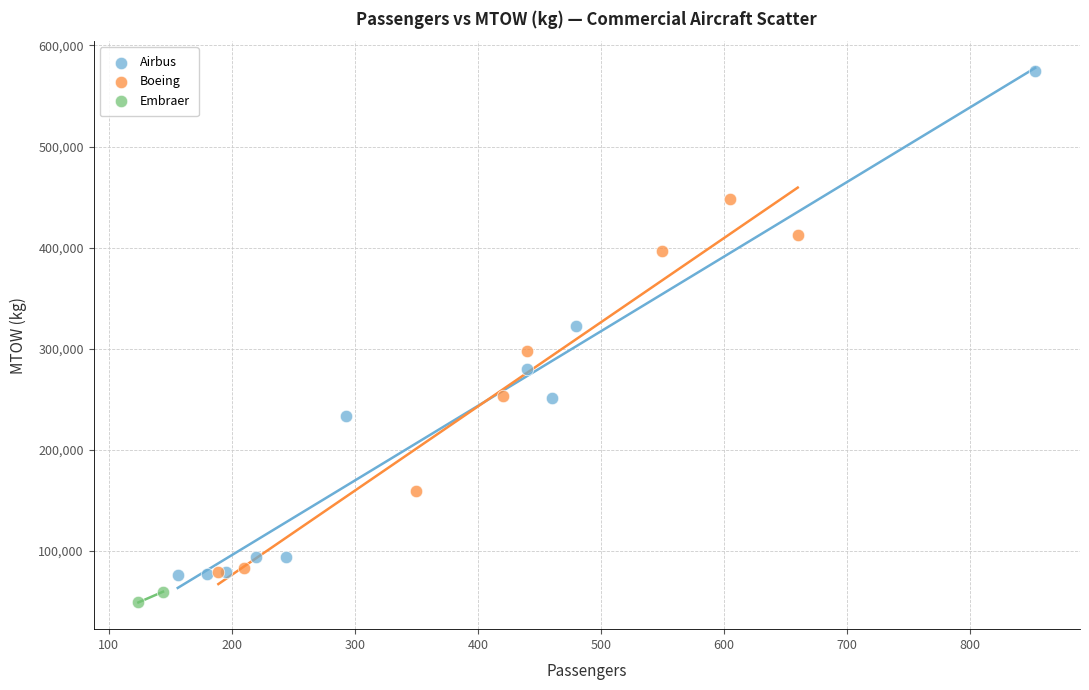

Which series contains the highest Y value?

Airbus